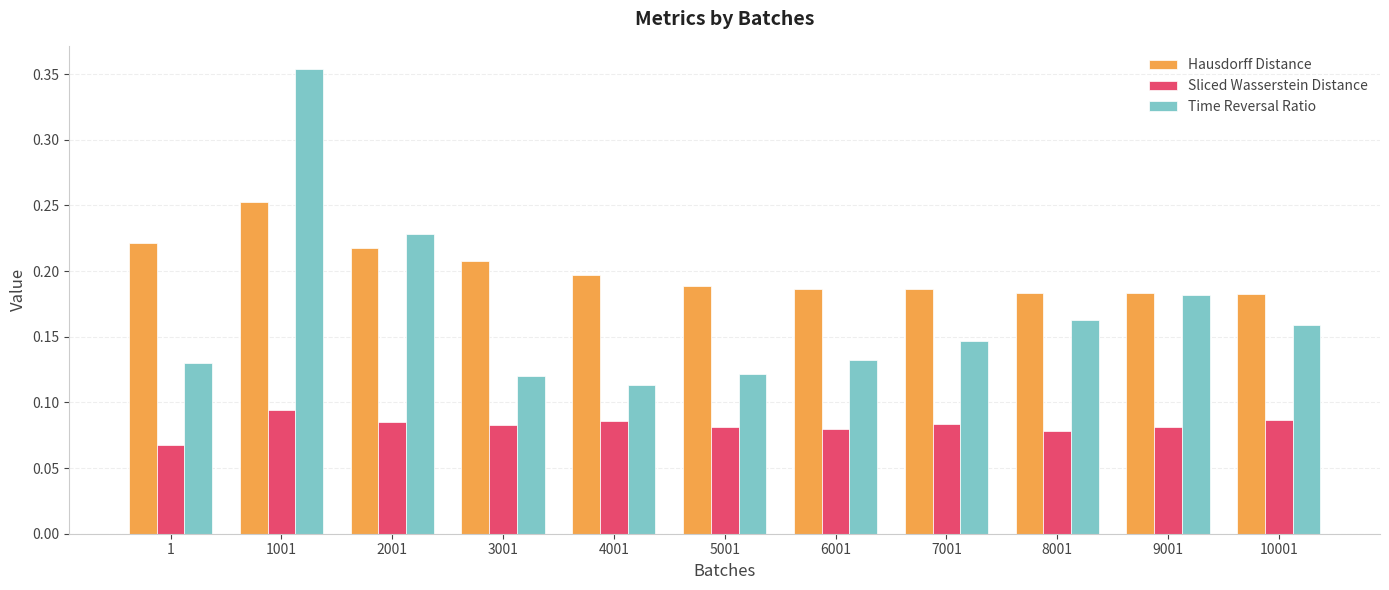

Are the bars grouped side by side (vs. stacked)?

Yes